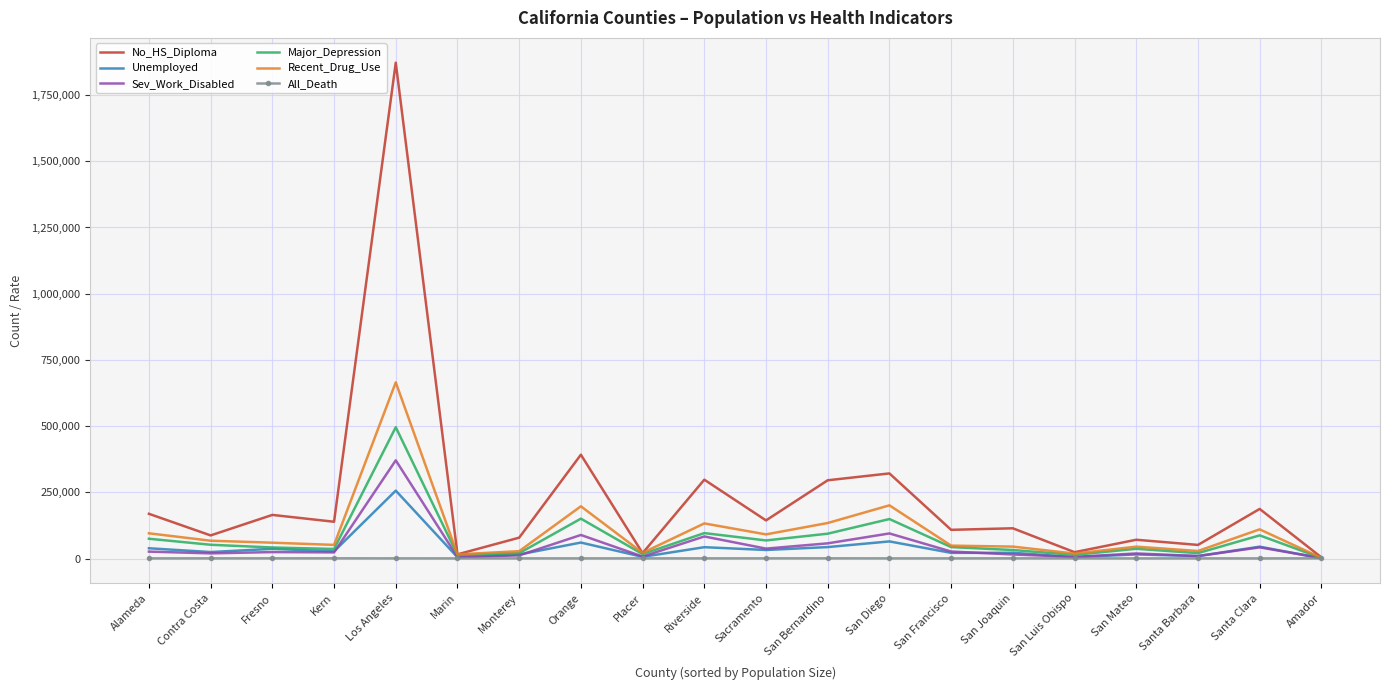

What are all the series names shown in the legend?

No_HS_Diploma, Unemployed, Sev_Work_Disabled, Major_Depression, Recent_Drug_Use, All_Death